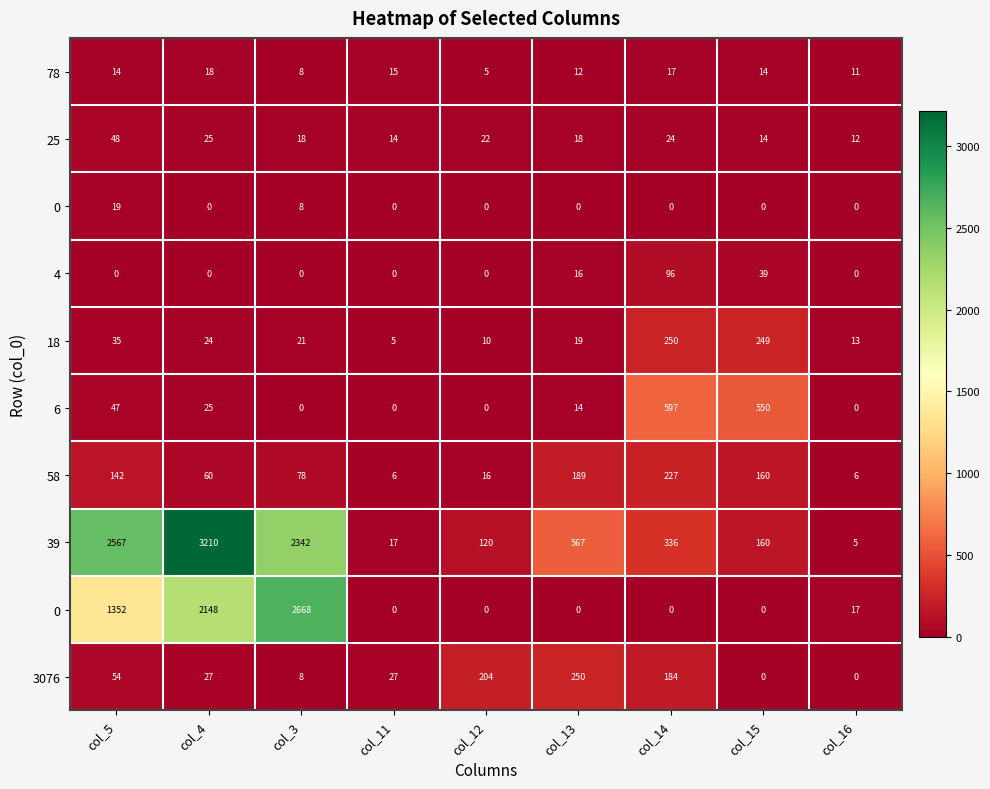

At which category is the sum across all series the highest?

col_4